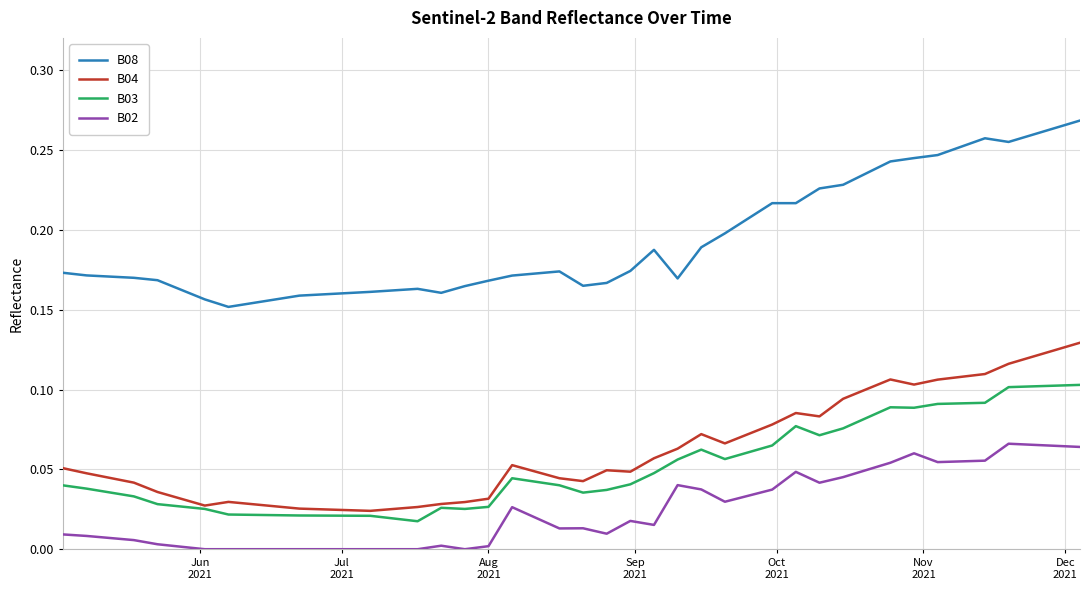

List the series in order of their peak value, highest first.

B08, B04, B03, B02